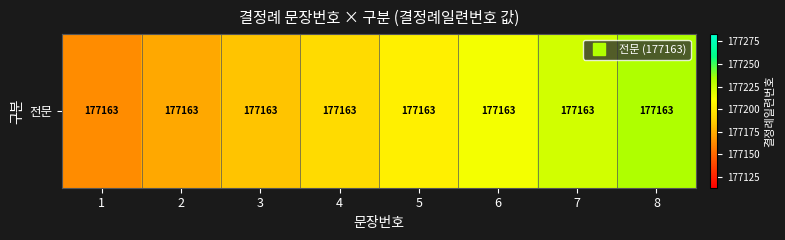

Approximately how many times larger is the value at 1 compared to 6?

1.0